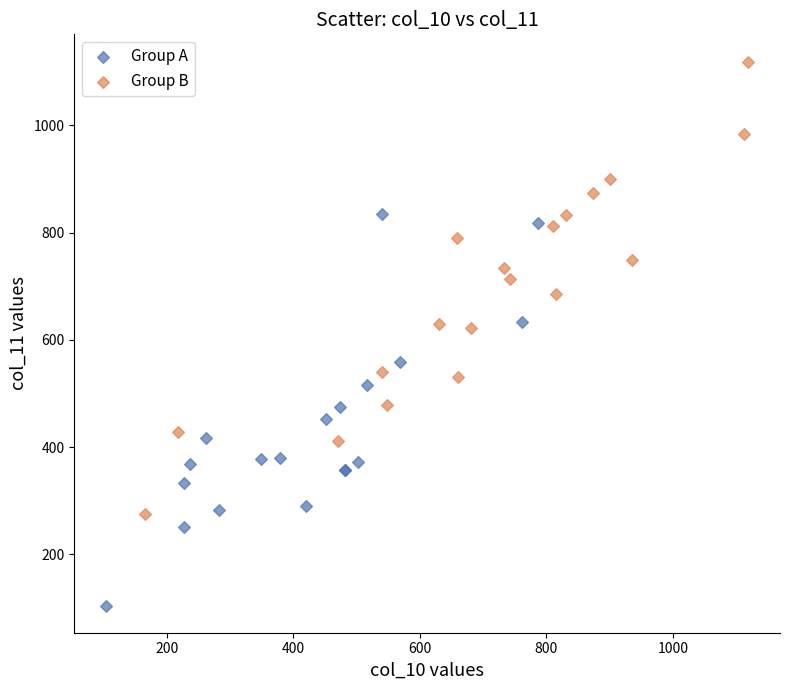

Which series contains the highest Y value?

Group B